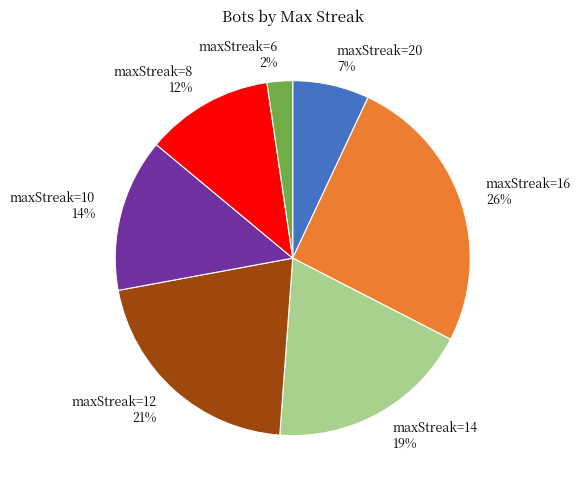

Which has a higher value, maxStreak=20 or maxStreak=6?

maxStreak=20